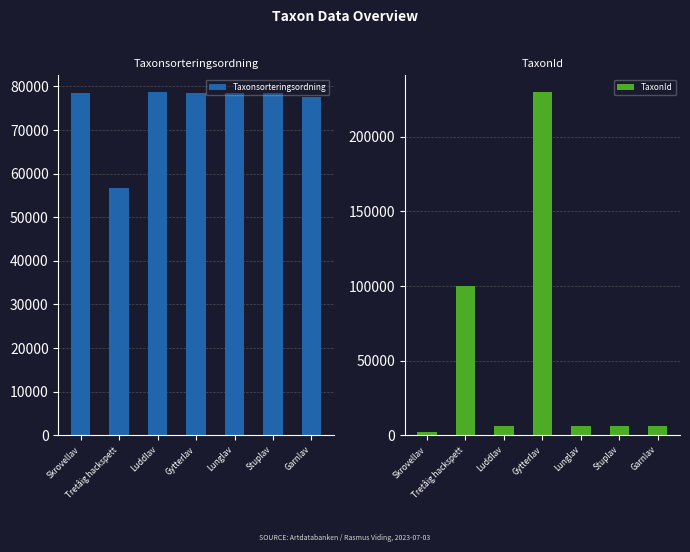

What is the difference between the TaxonId values at Stuplav and Garnlav?

37